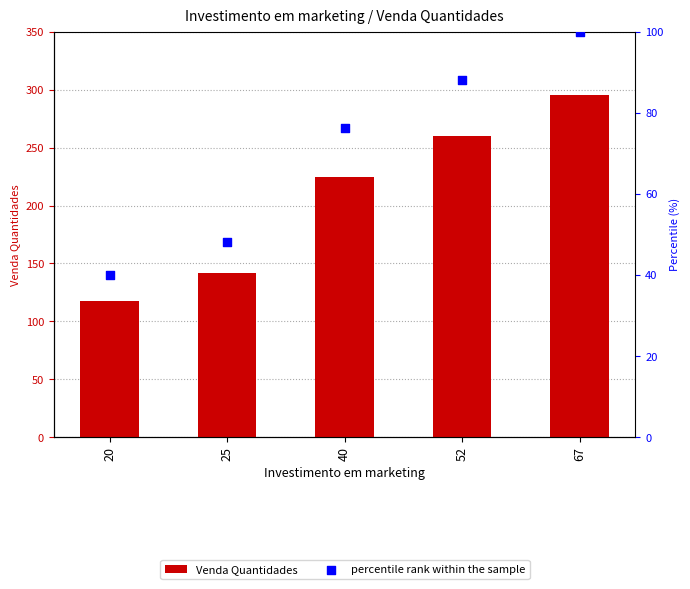

Which series reaches the maximum Y coordinate?

Venda Quantidades